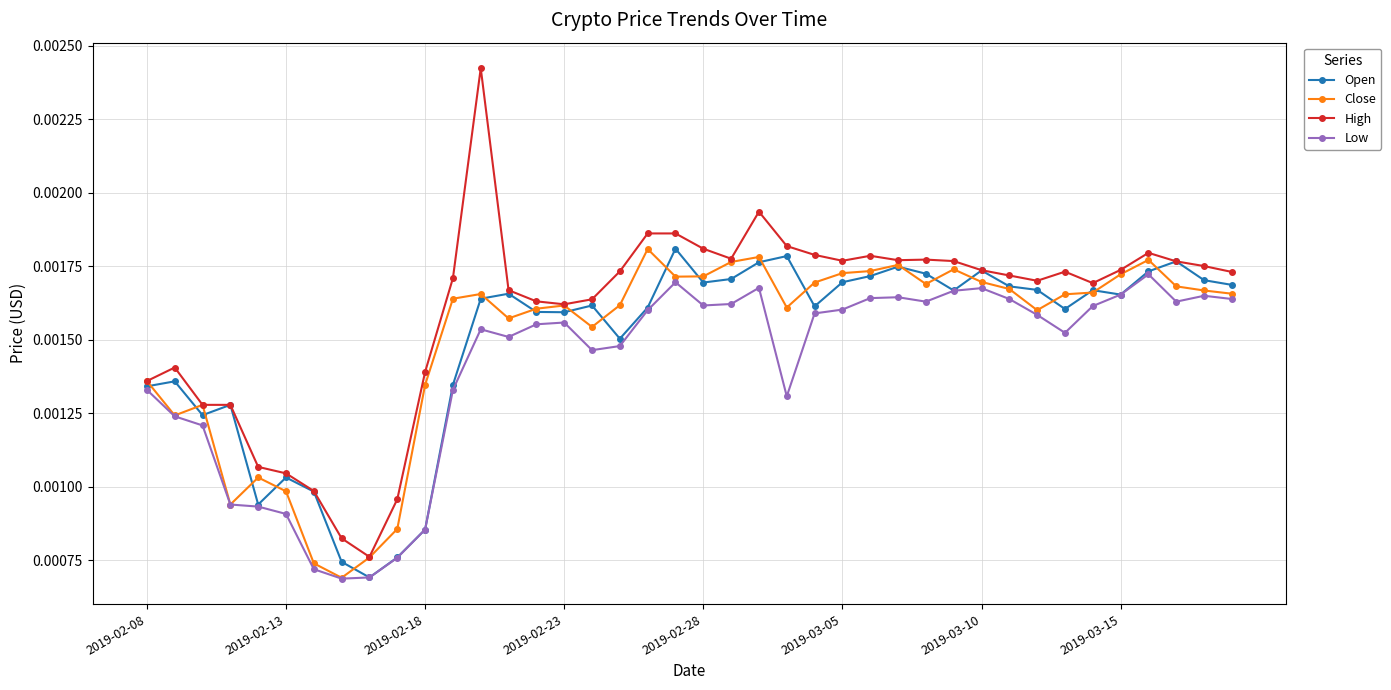

True or false: Low has more than 2 interior local peaks.

True